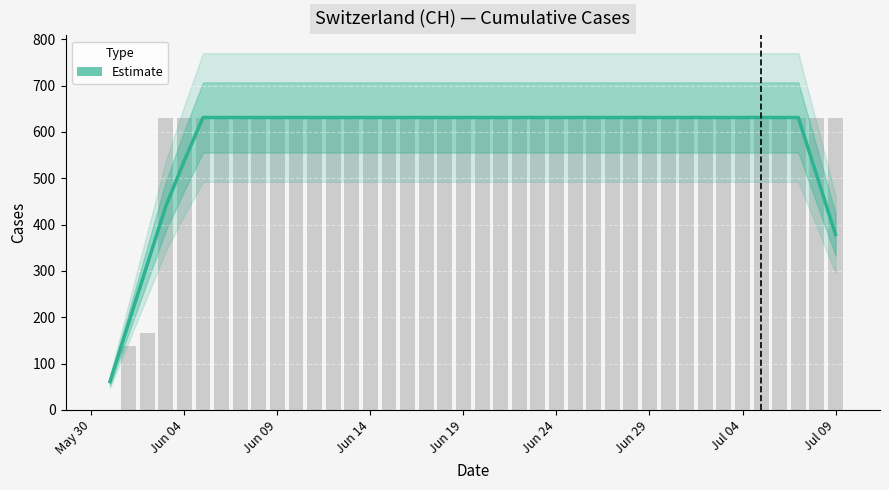

How many values are below 631?

7